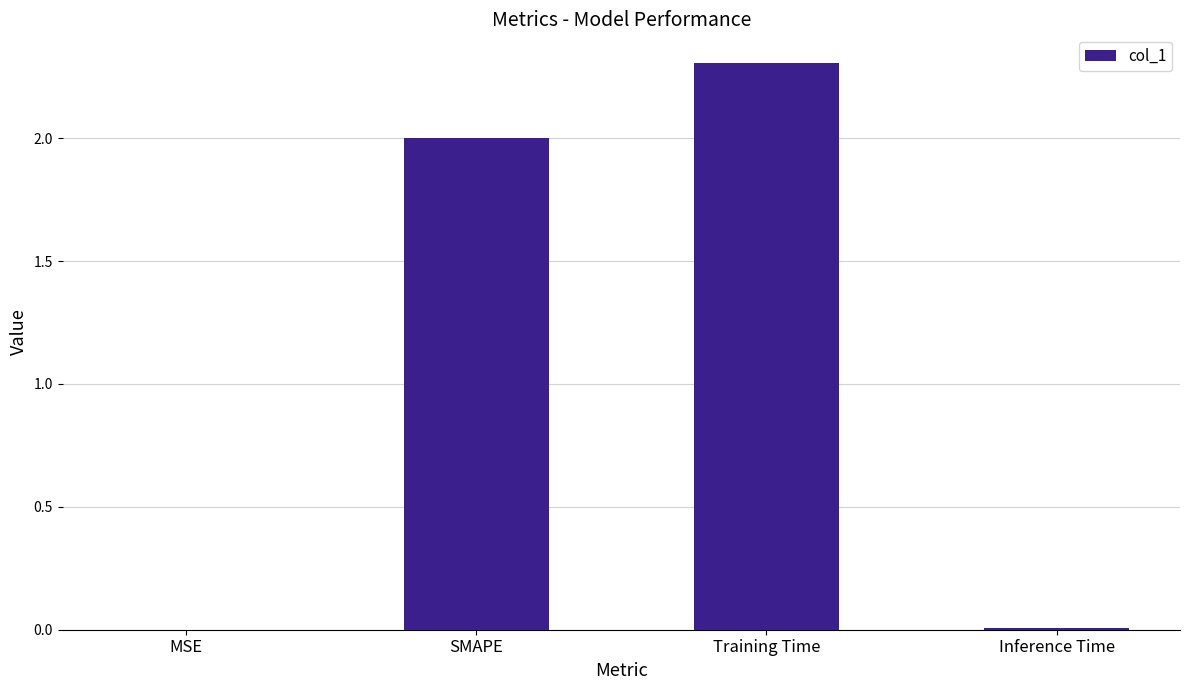

Is it true that the value at Training Time is 2.3?

True